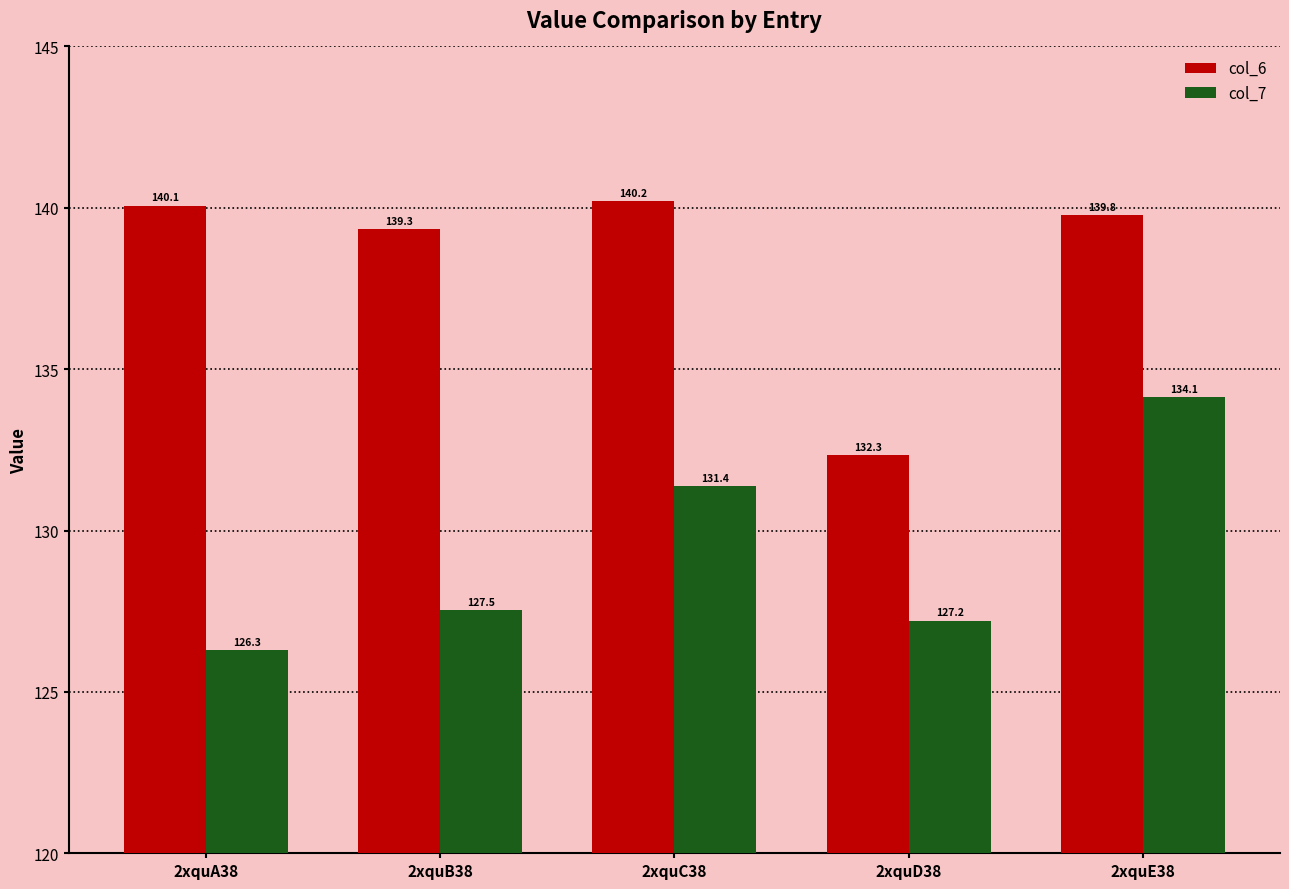

Reading right to left, transcribe all the data shown in this chart.

col_6: 139.8	132.3	140.2	139.3	140.1
col_7: 134.1	127.2	131.4	127.5	126.3